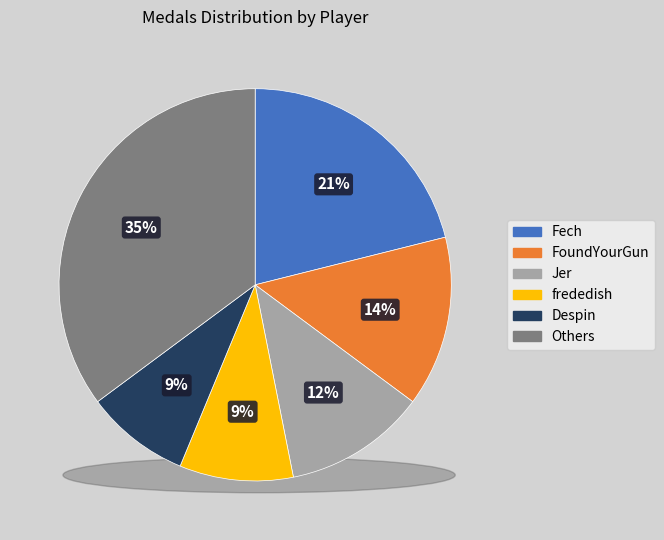

What percentage do Despin and FoundYourGun together represent?

22.7%